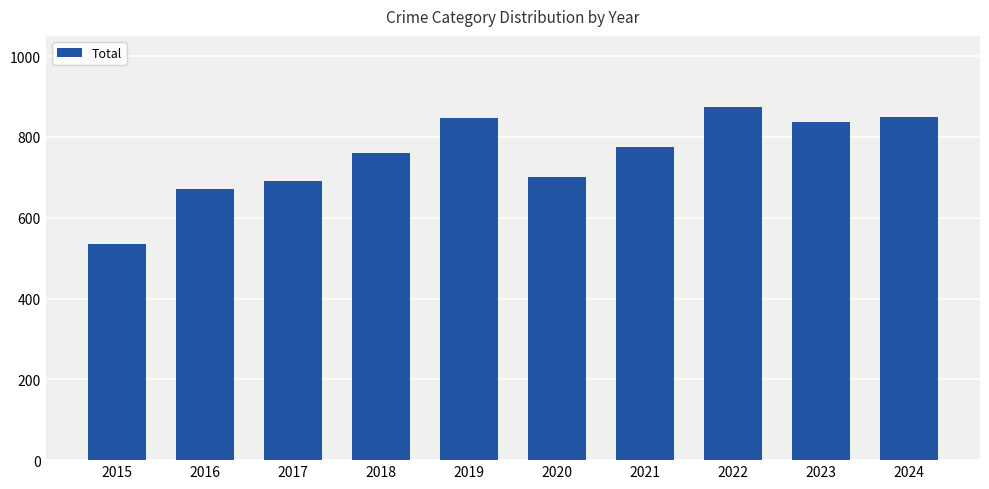

The value at 2016 is 672. True or false?

True